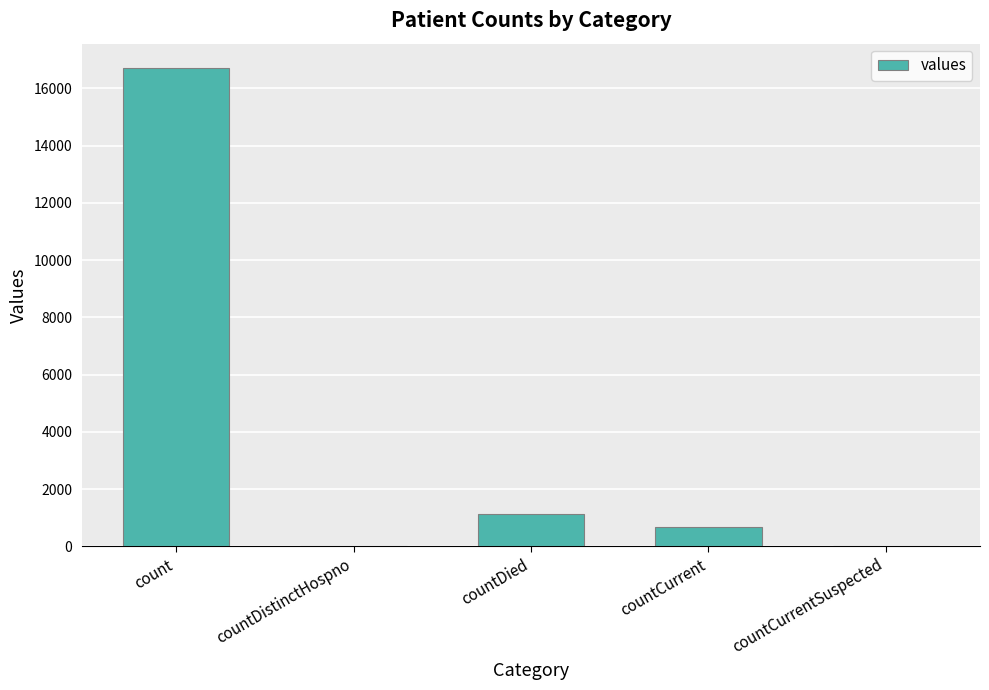

The value at countCurrentSuspected is -7337. True or false?

False